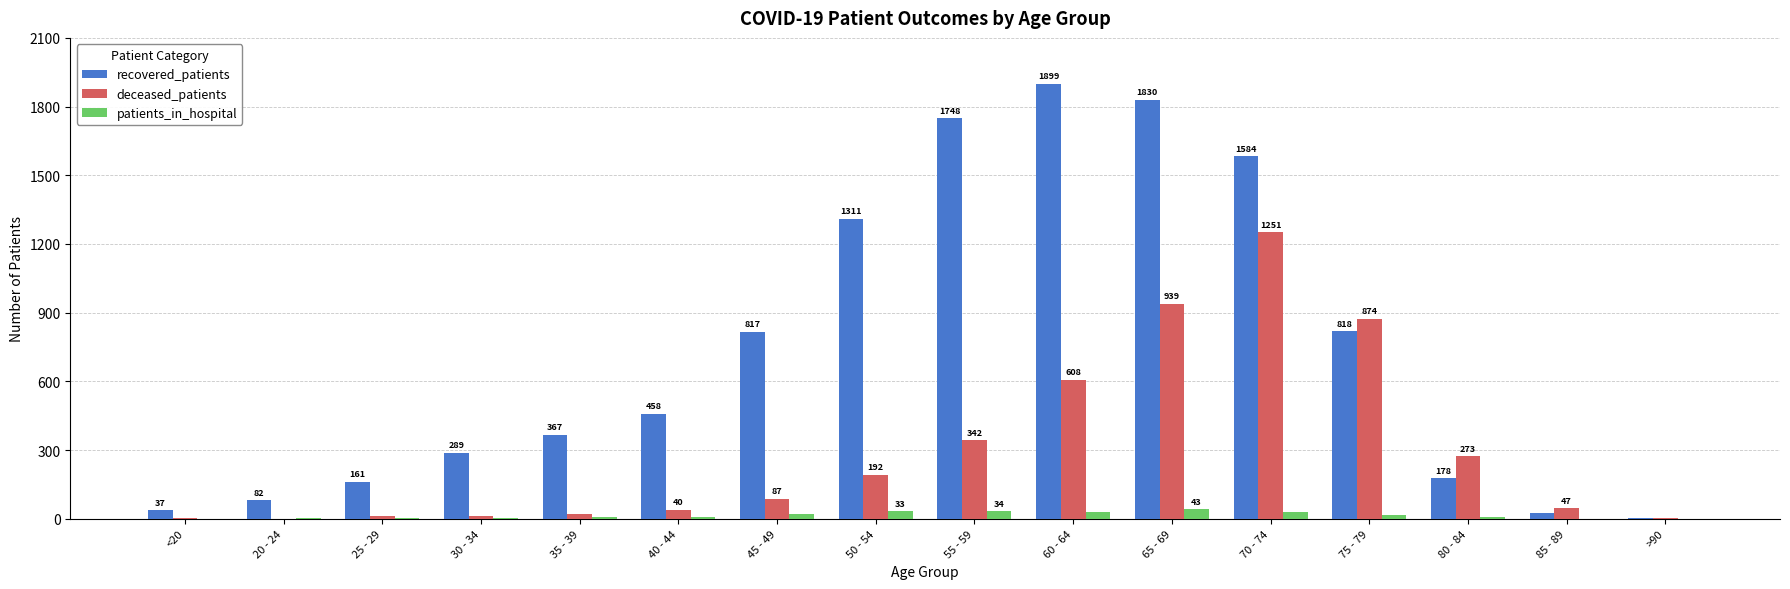

Are the bars horizontal?

No